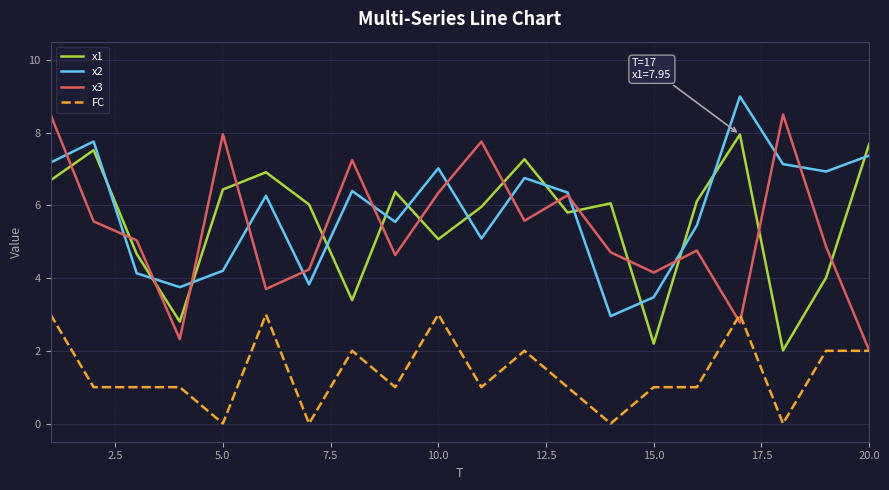

List the series in order of their peak value, lowest first.

FC, x1, x3, x2